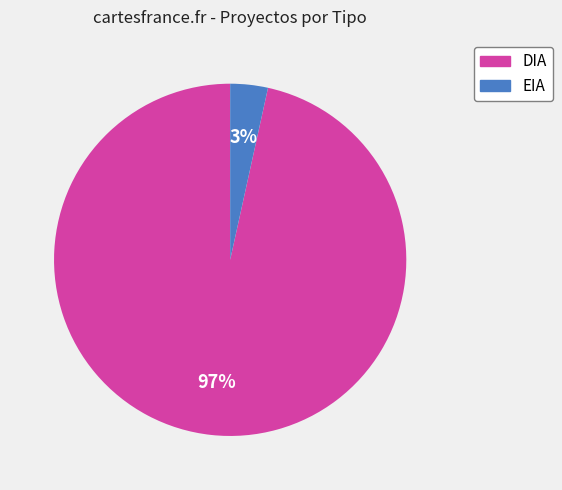

To the nearest percent, what percentage of the pie is EIA?

3%